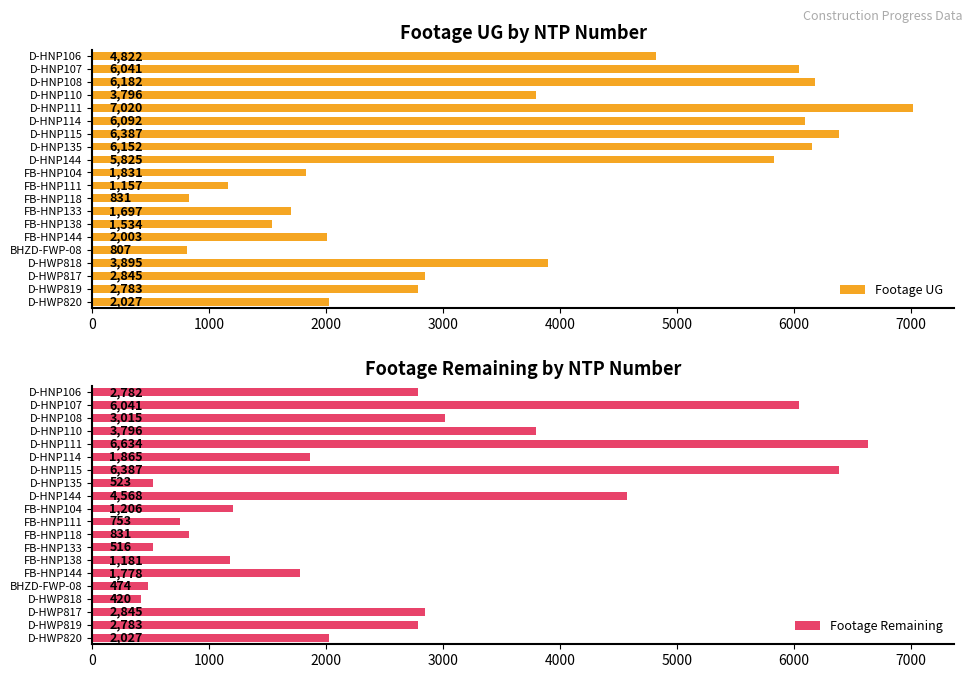

True or false: Footage Remaining has a value of 2783 at D-HWP819.

True